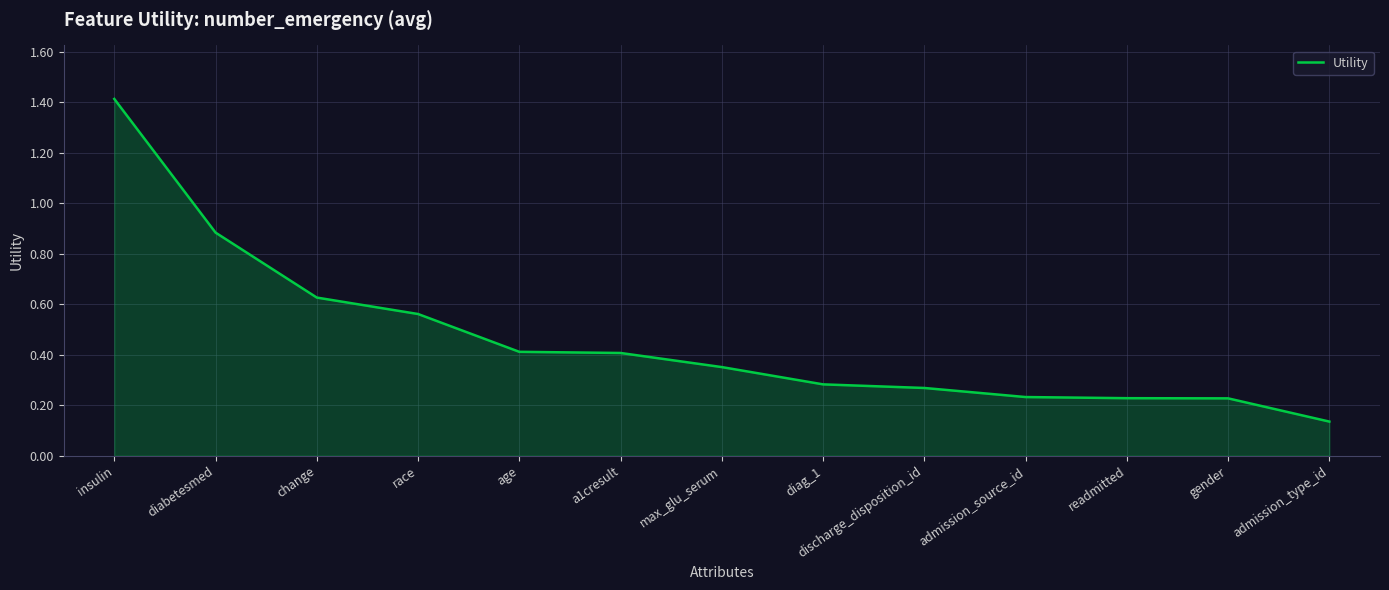

What is the change in value from a1cresult to max_glu_serum?

-0.1